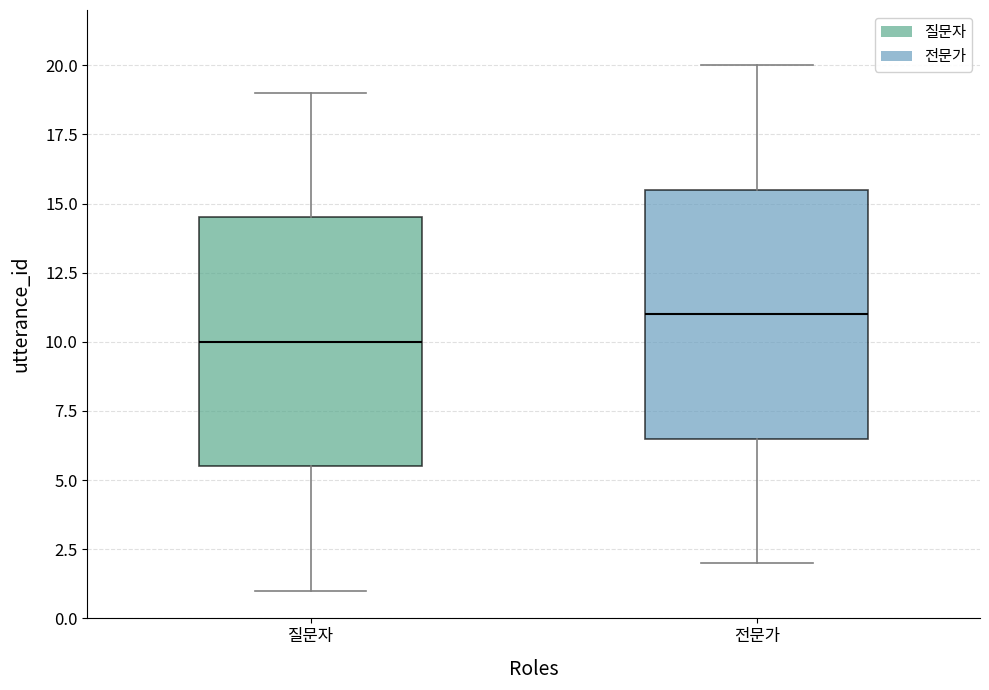

Where is the upper edge of the box for 질문자 on the y-axis? The values are not printed on the chart, so give them approximately, as read against the axis.

14.5